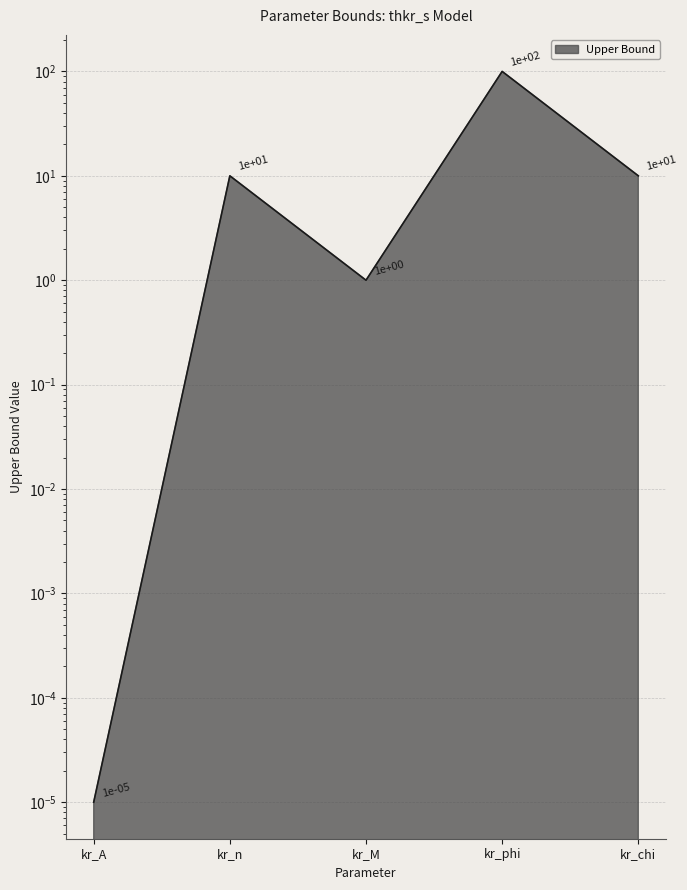

How many series are shown in this chart?

1